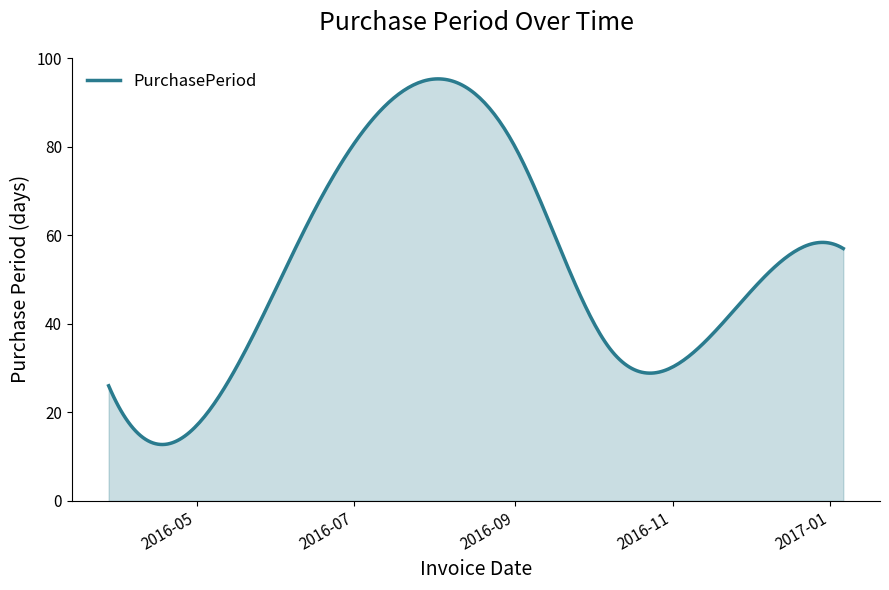

What is the difference between the maximum and minimum values?

82.6